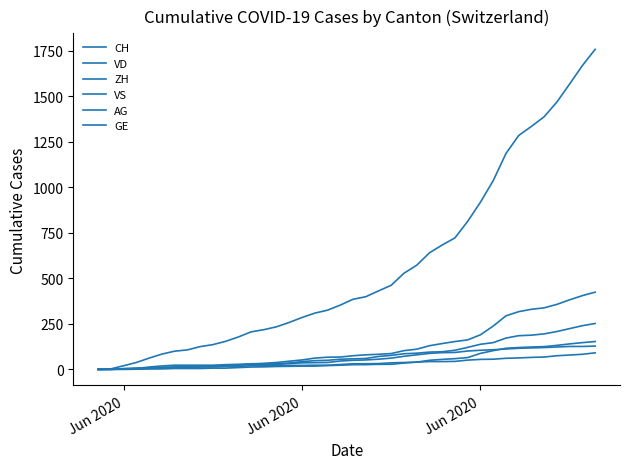

How many lines are shown in the chart?

6